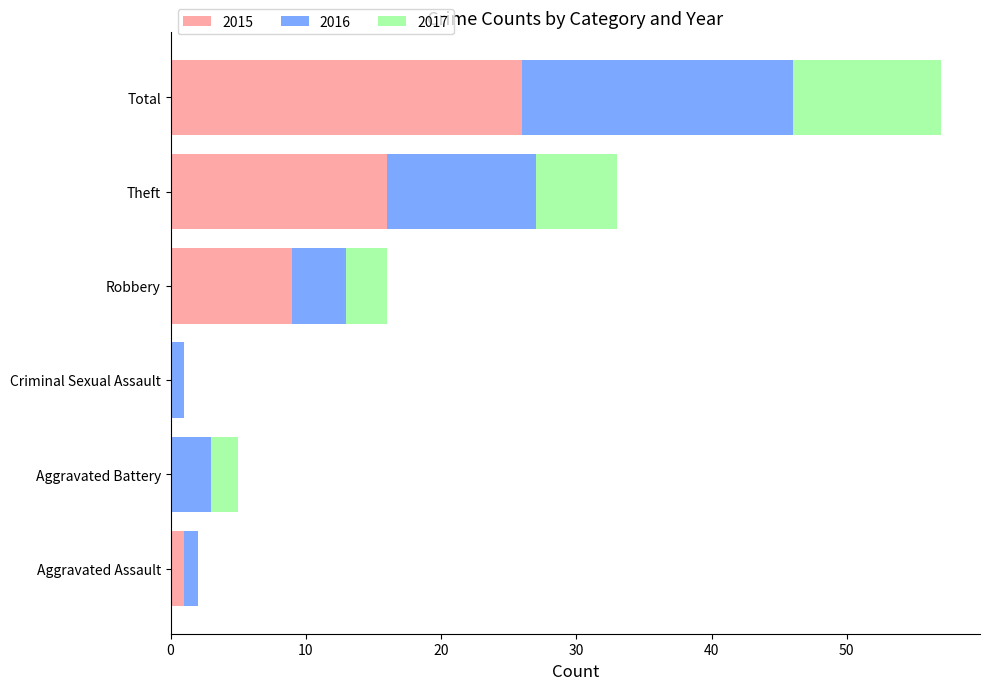

At which category is the sum across all series the highest?

Total